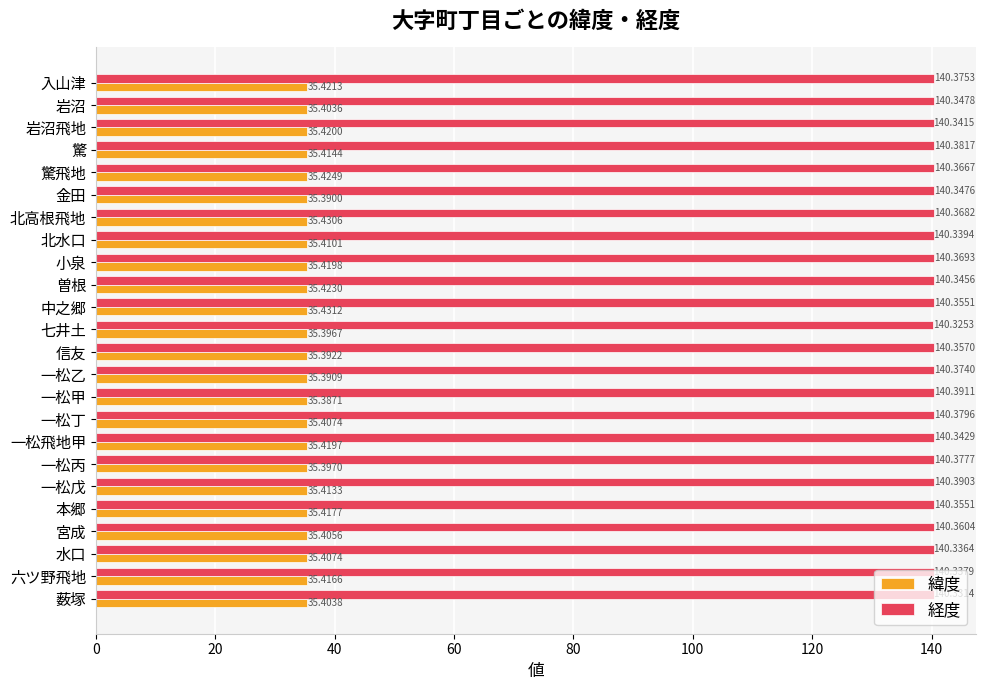

What is the maximum value for 緯度?

35.4